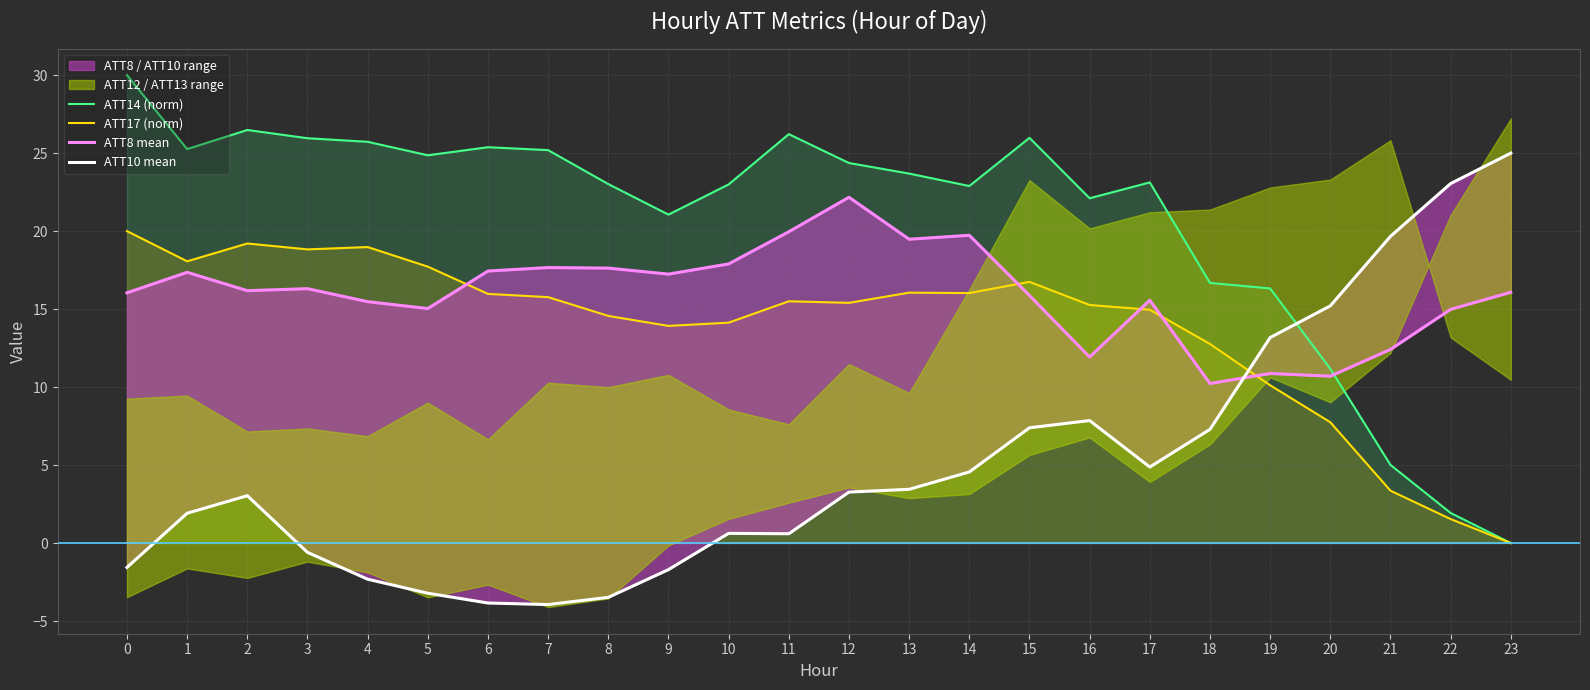

Does the chart display data point markers on the line(s)?

No